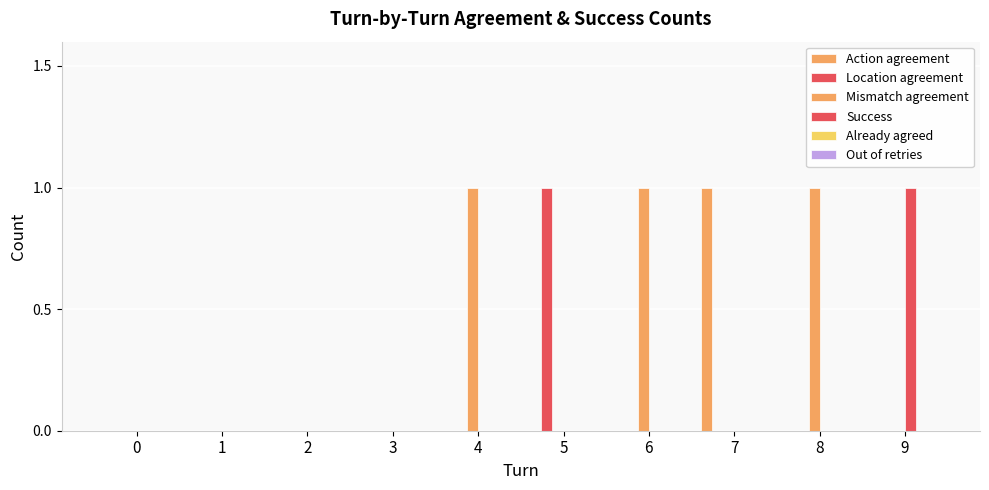

How many groups of bars are there?

10